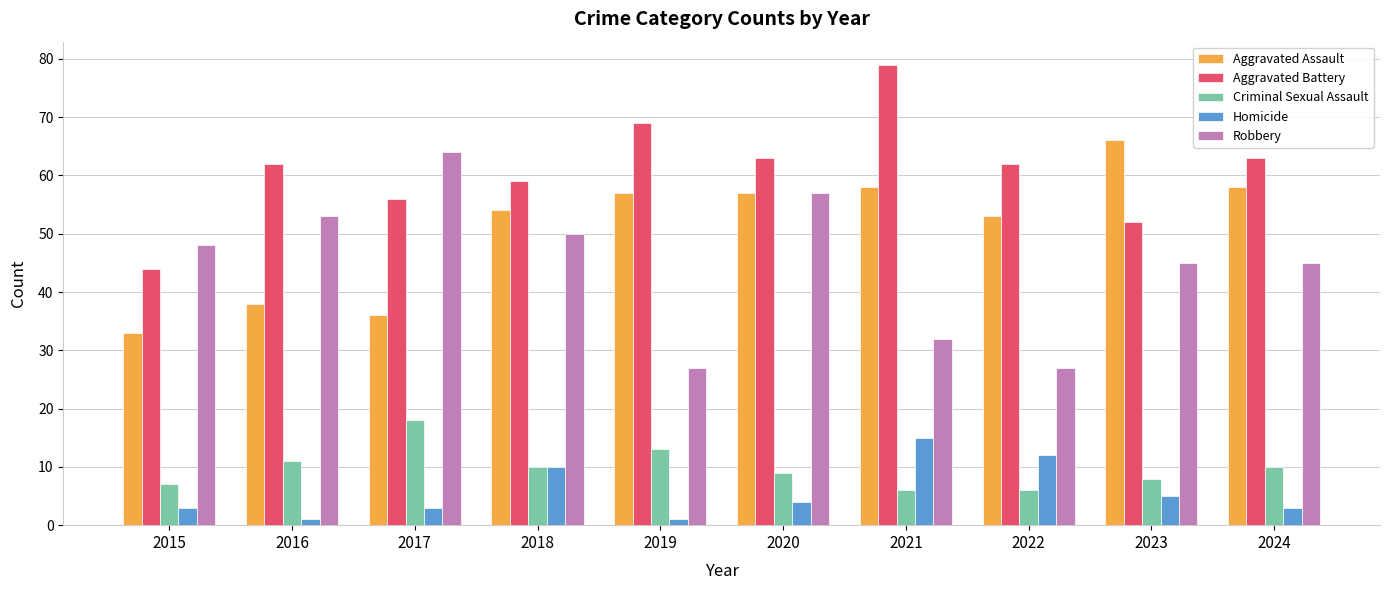

Is the value of Aggravated Assault at 2024 greater than the value of Homicide at 2018?

Yes